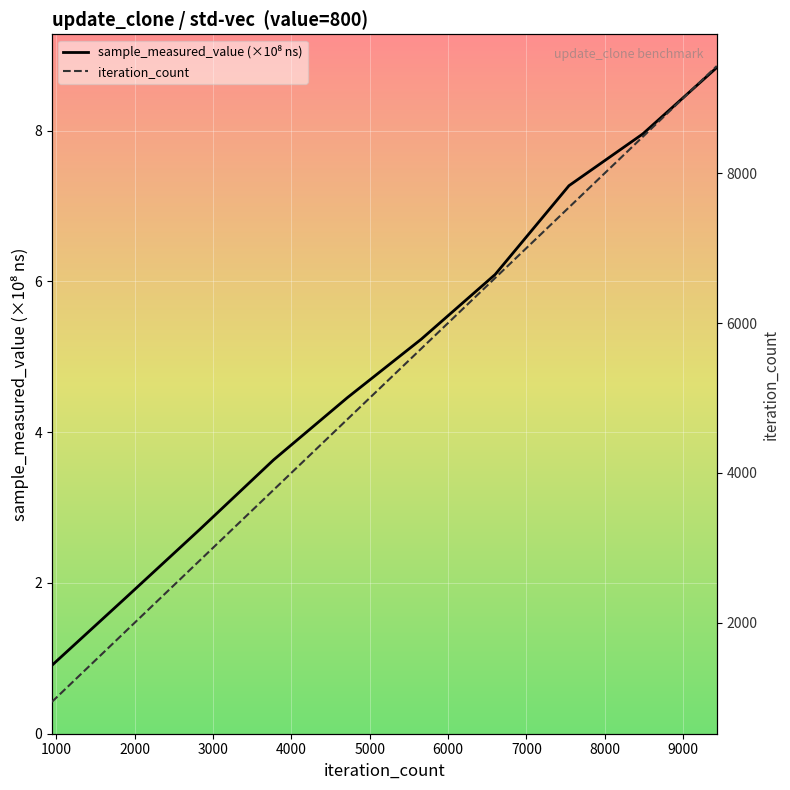

Which series has the largest total across all categories?

iteration_count